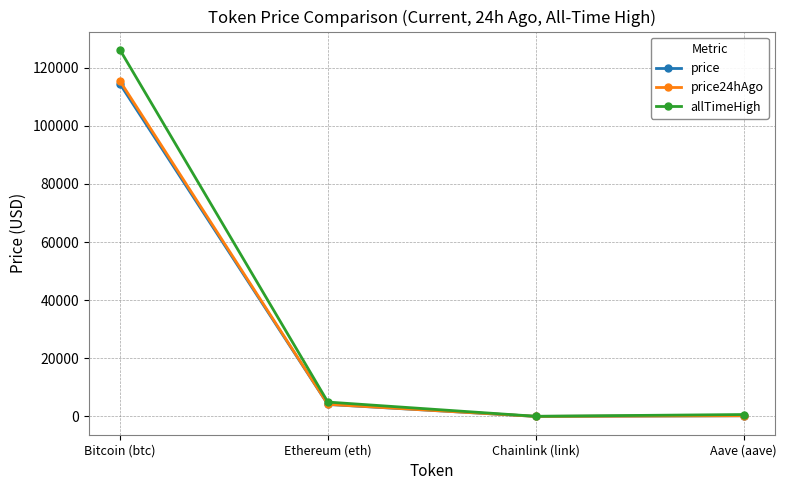

What is the difference between the allTimeHigh values at Aave (aave) and Chainlink (link)?

609.0